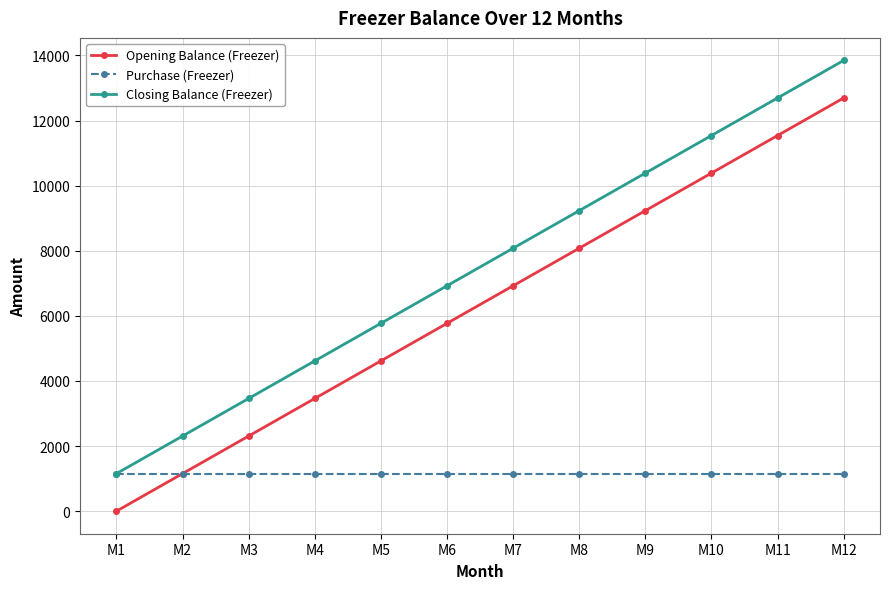

Which series has the widest spread of values?

Closing Balance (Freezer)